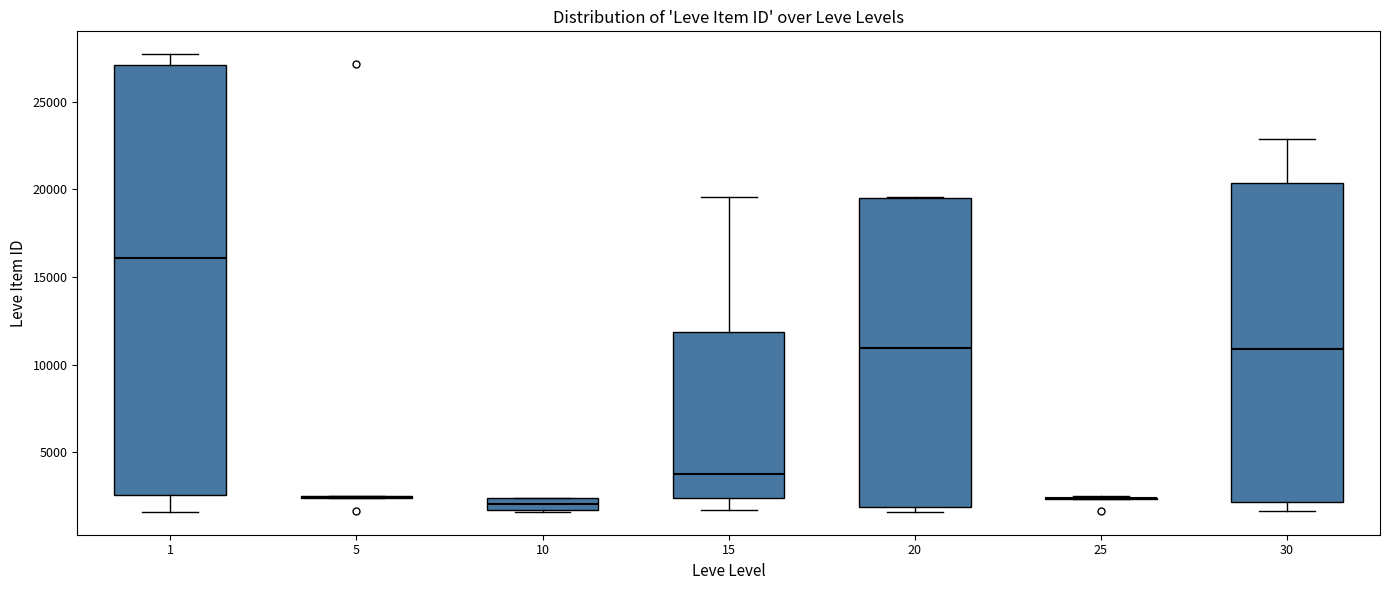

Comparing the boxes themselves (not the whiskers), which one is the tallest?

1